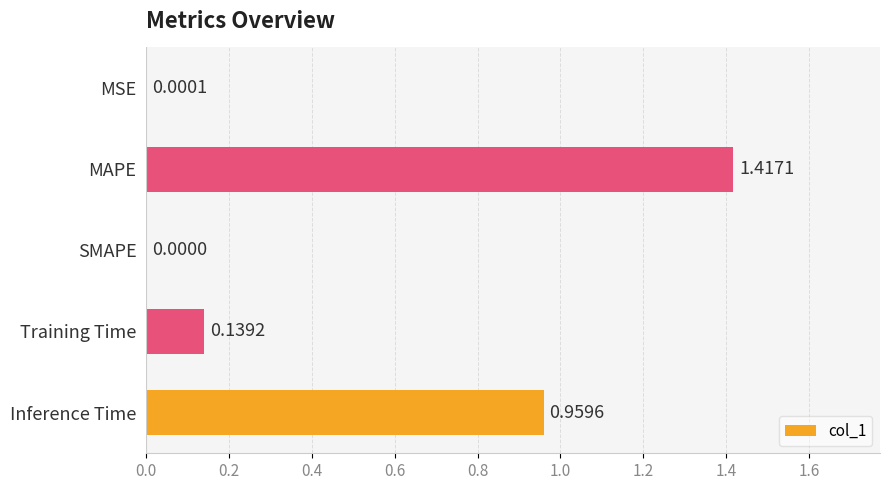

Where is the data nearest to the value 0?

SMAPE